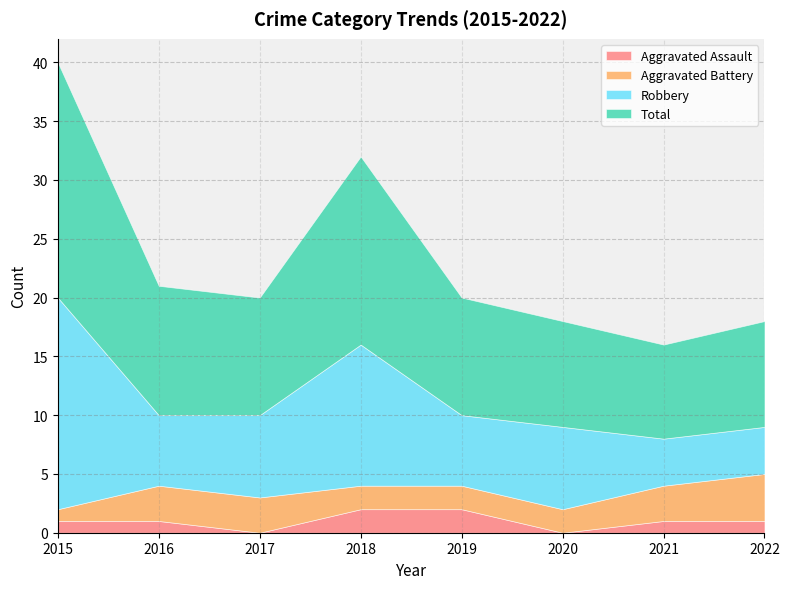

Between 2016 and 2021, which is larger?

2016